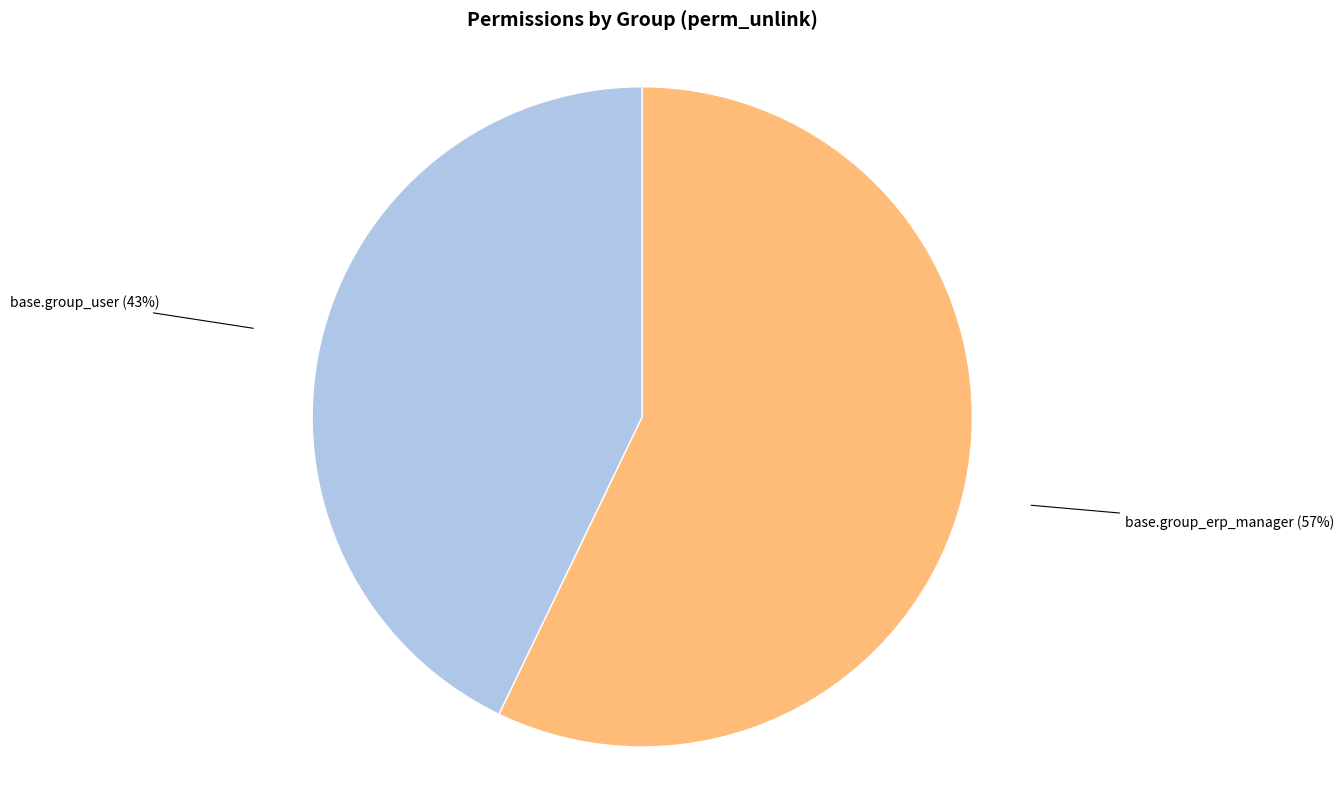

Is the sum of base.group_erp_manager and base.group_user greater than half?

Yes